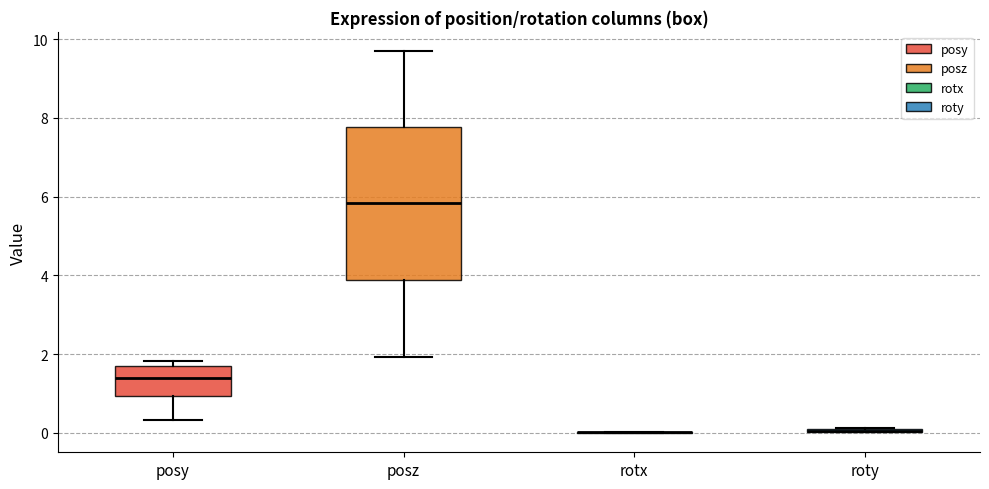

Comparing the boxes themselves (not the whiskers), which one is the tallest?

posz